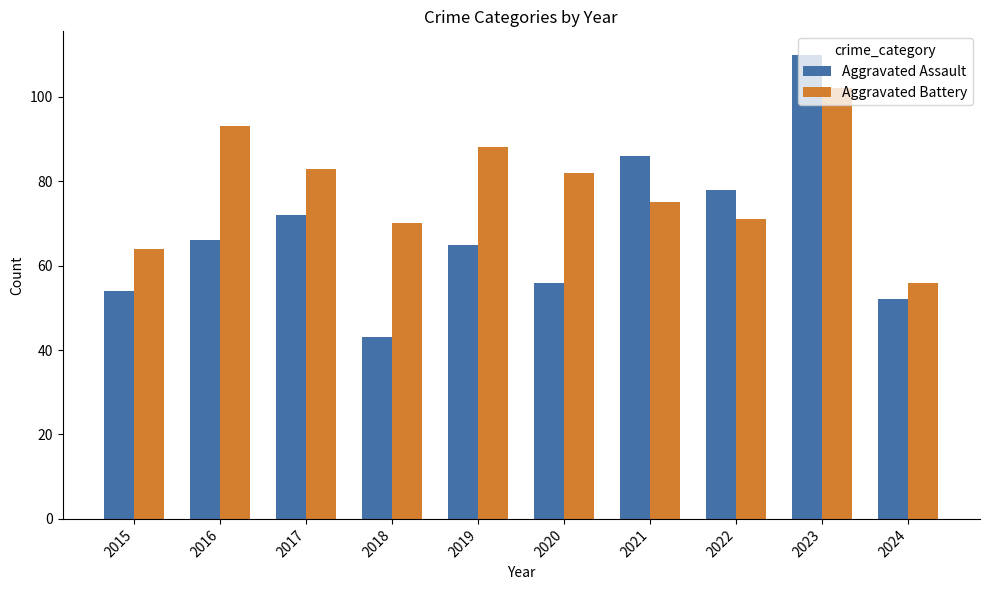

List the series in order of their peak value, highest first.

Aggravated Assault, Aggravated Battery